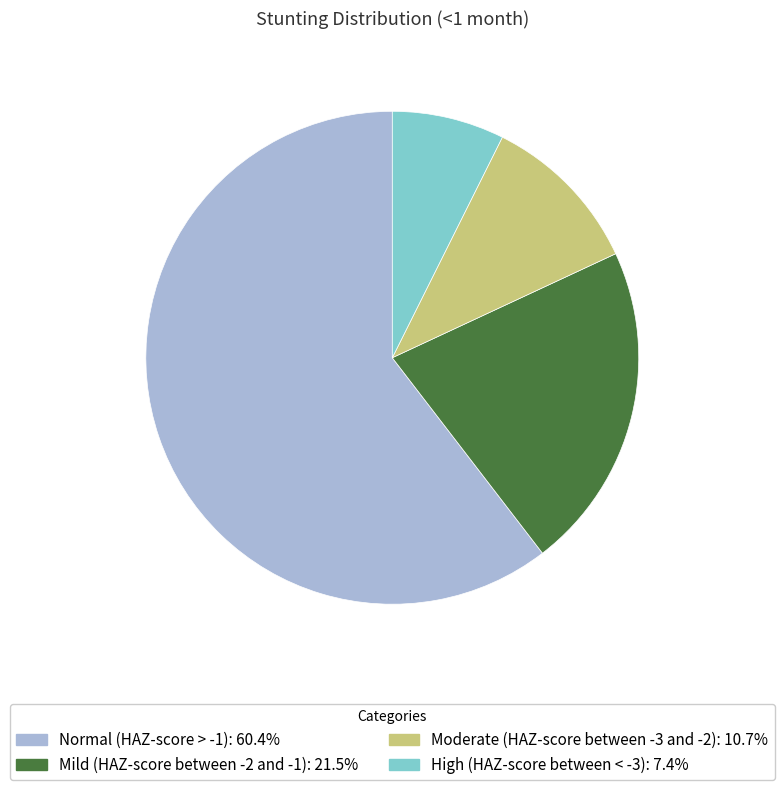

Rank the categories by value from highest to lowest.

Normal (HAZ-score > -1), Mild (HAZ-score between -2 and -1), Moderate (HAZ-score between -3 and -2), High (HAZ-score between < -3)